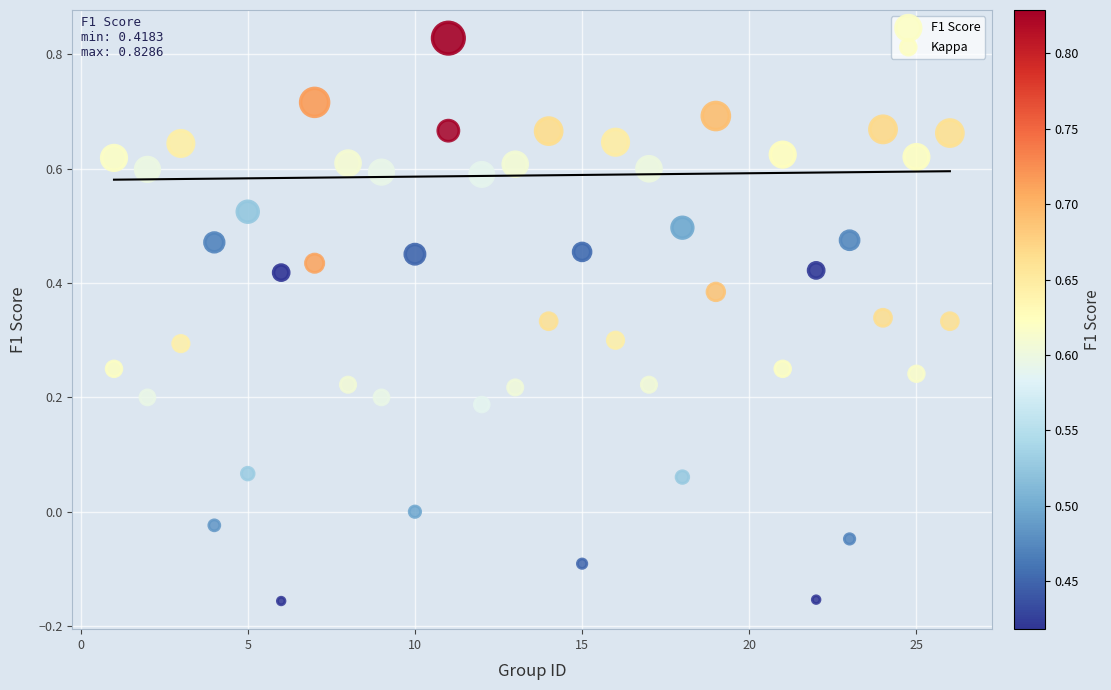

Which series has the largest Y range (max minus min)?

Kappa